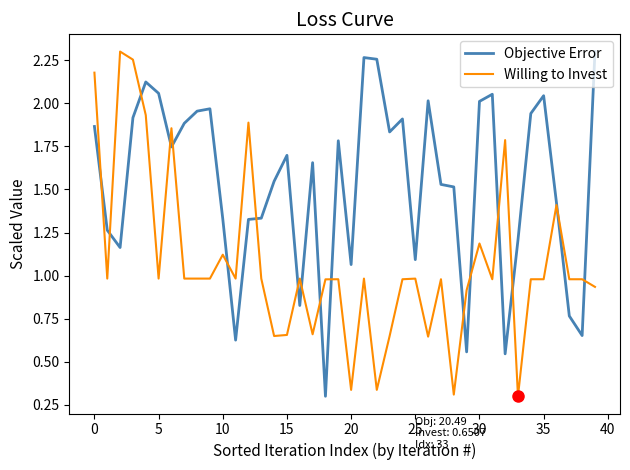

Which series has the largest total across all categories?

Objective Error